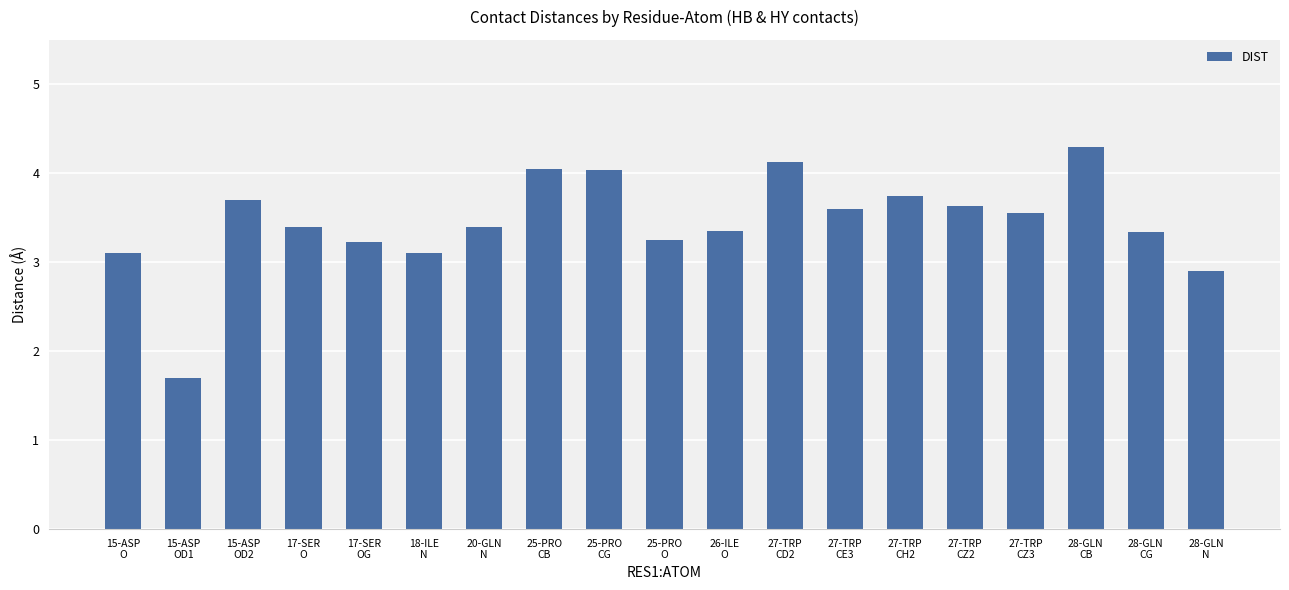

Count the number of values greater than 3.

17